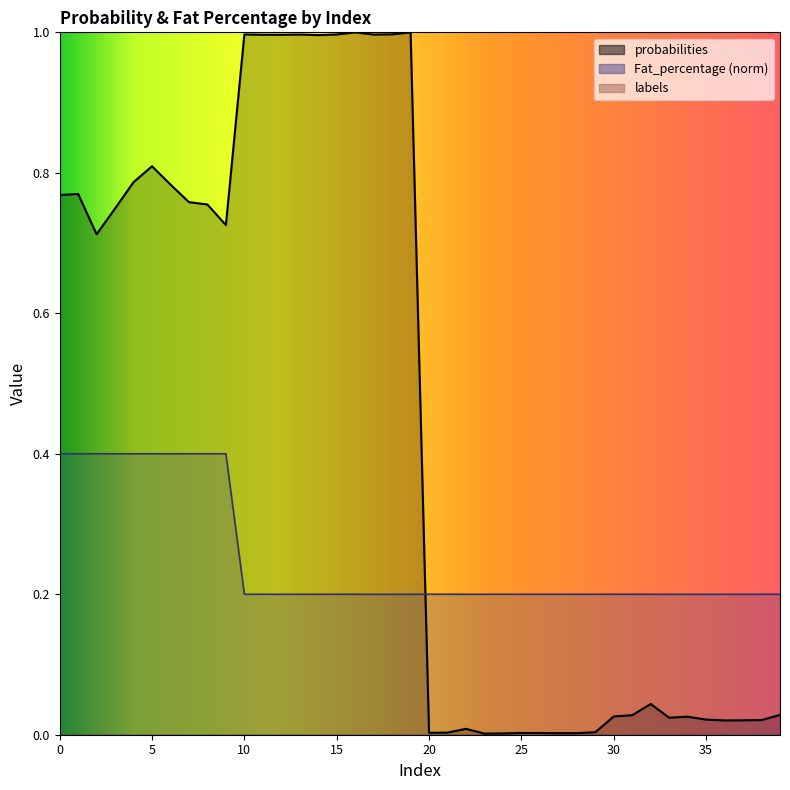

True or false: probabilities has more than 2 points higher than both neighbors.

True